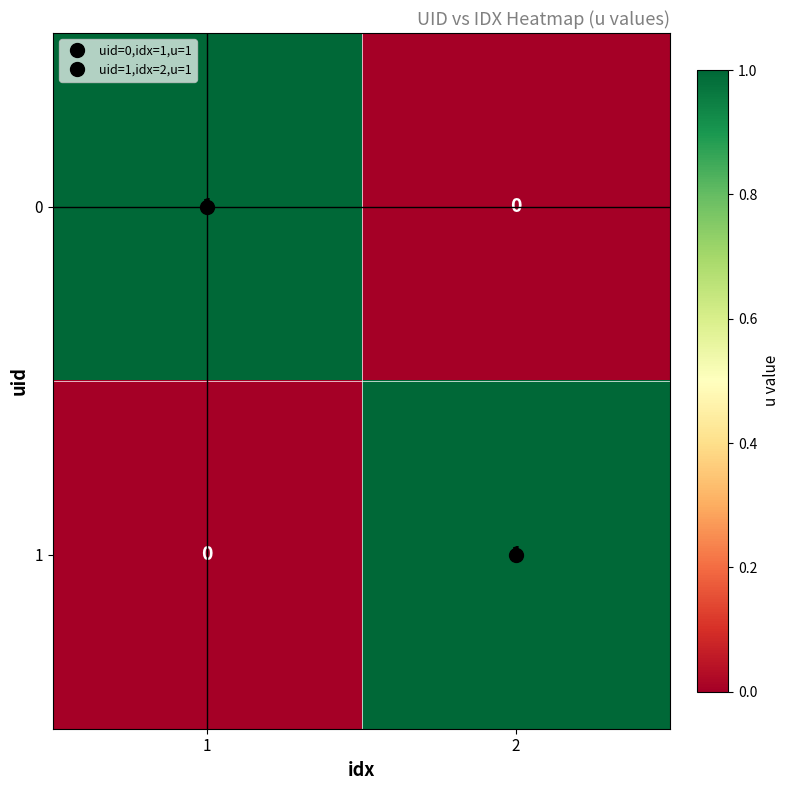

True or false: 0 has a value of 1 at 1.

True